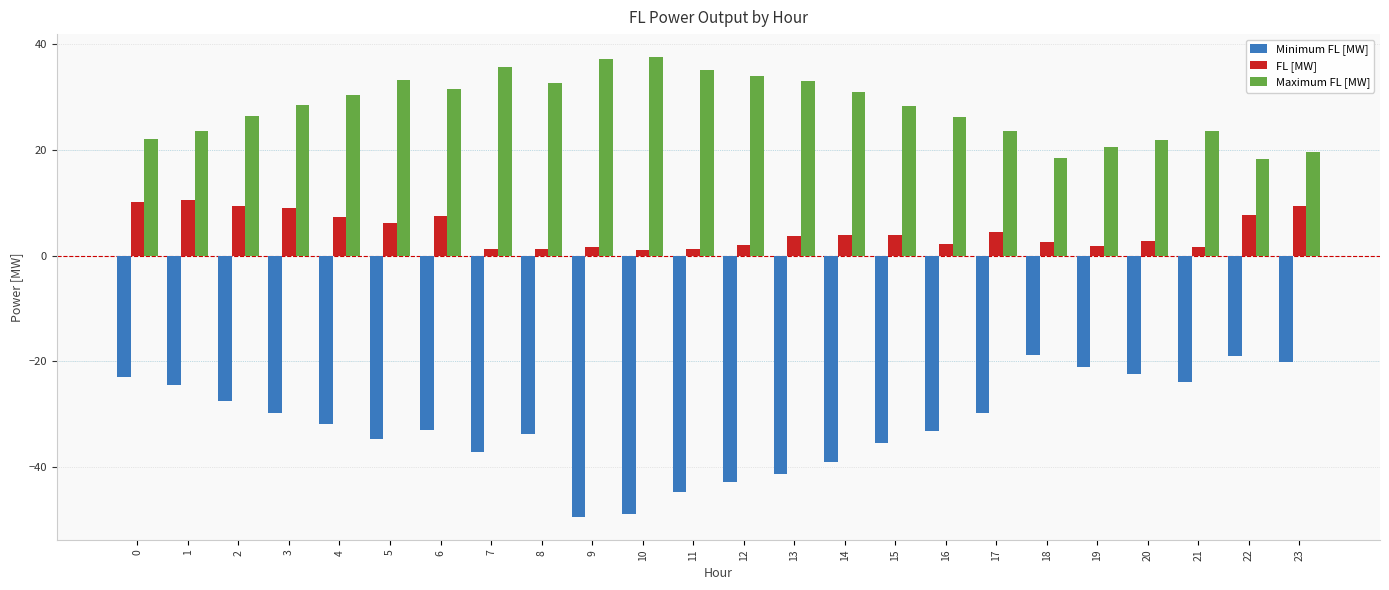

What is the highest value of the Maximum FL [MW] series?

37.5